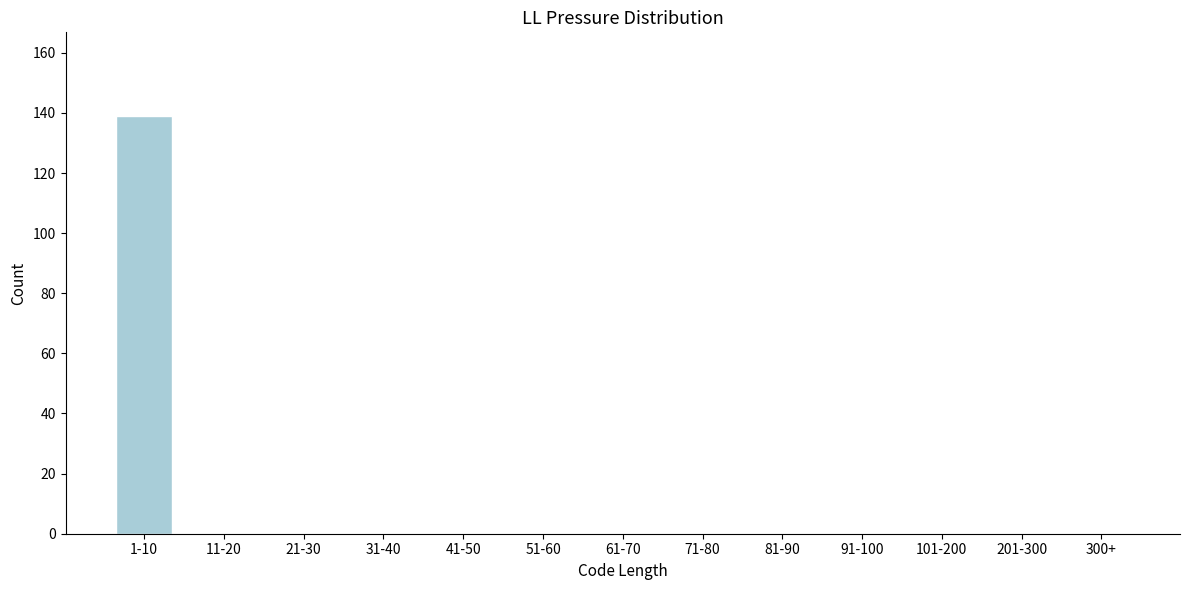

Reading left to right, transcribe all the data shown in this chart.

1-10=139	11-20=0	21-30=0	31-40=0	41-50=0	51-60=0	61-70=0	71-80=0	81-90=0	91-100=0	101-200=0	201-300=0	300+=0